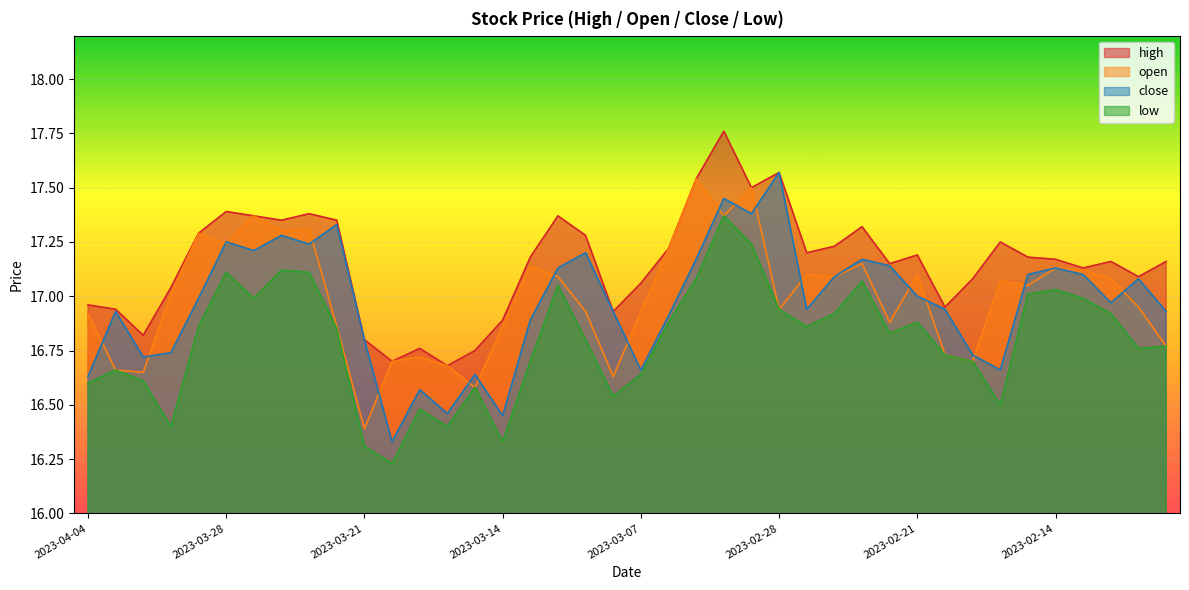

True or false: high and low intersect in this chart.

False